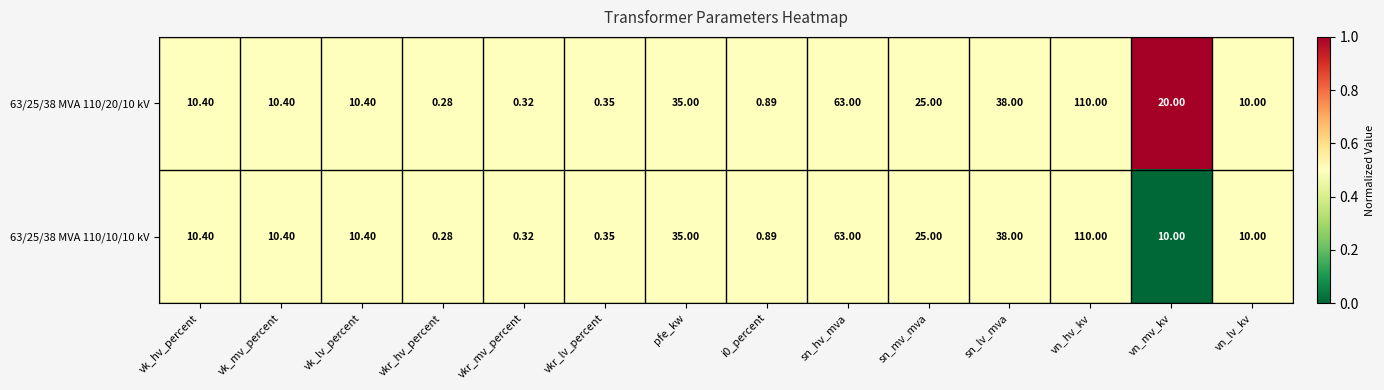

How many distinct data groups are displayed?

2